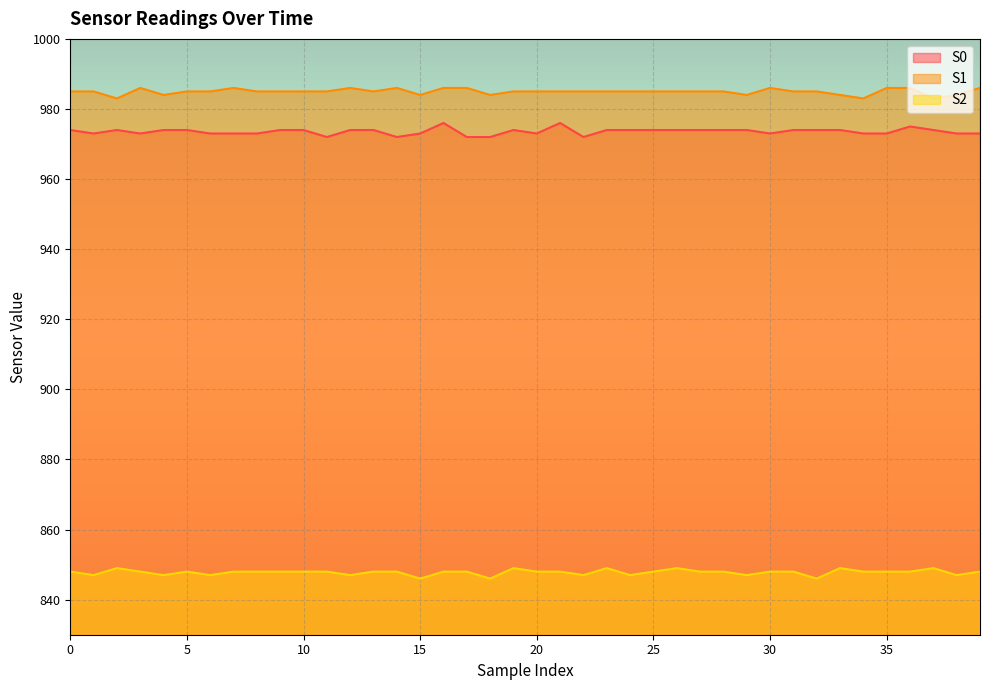

Where does the S0 series first go above 974?

16